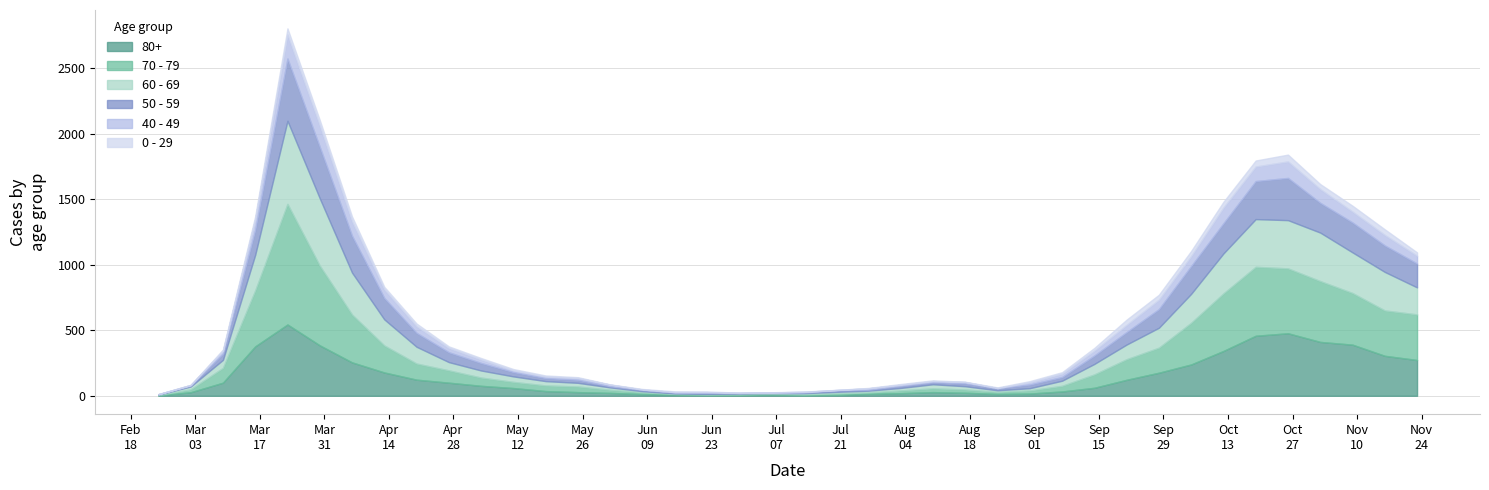

How many lines are shown in the chart?

6